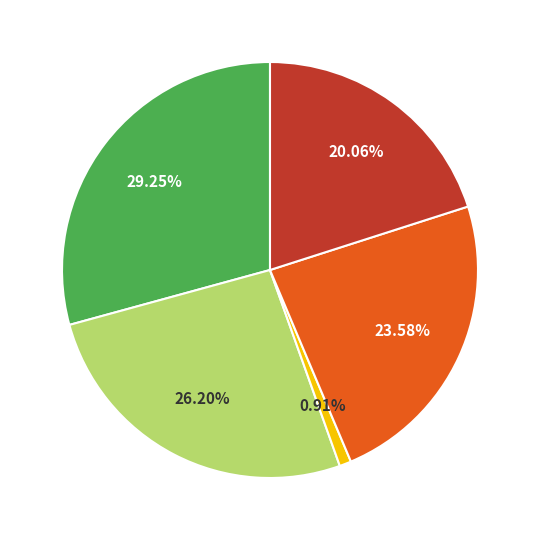

Is there a majority slice in this chart?

No